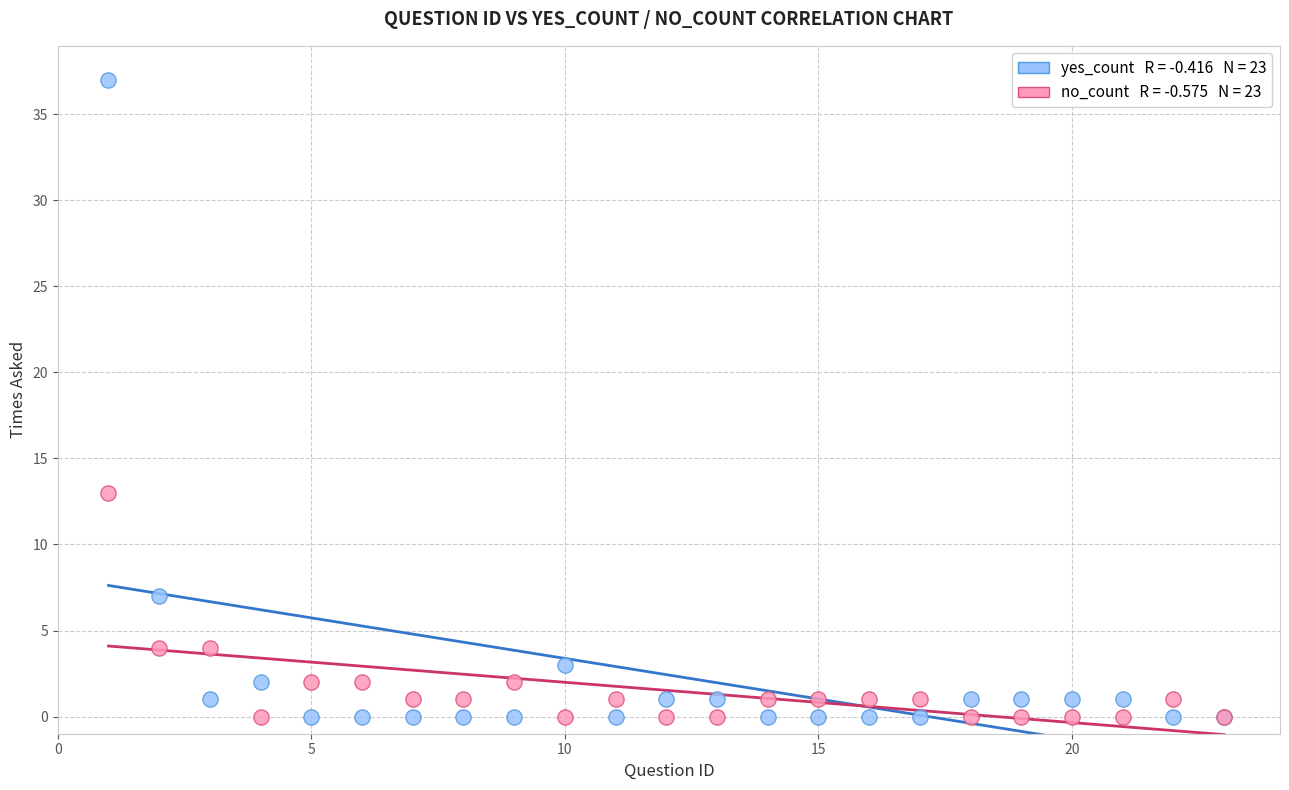

Across all series, what Y value is closest to 18?

13